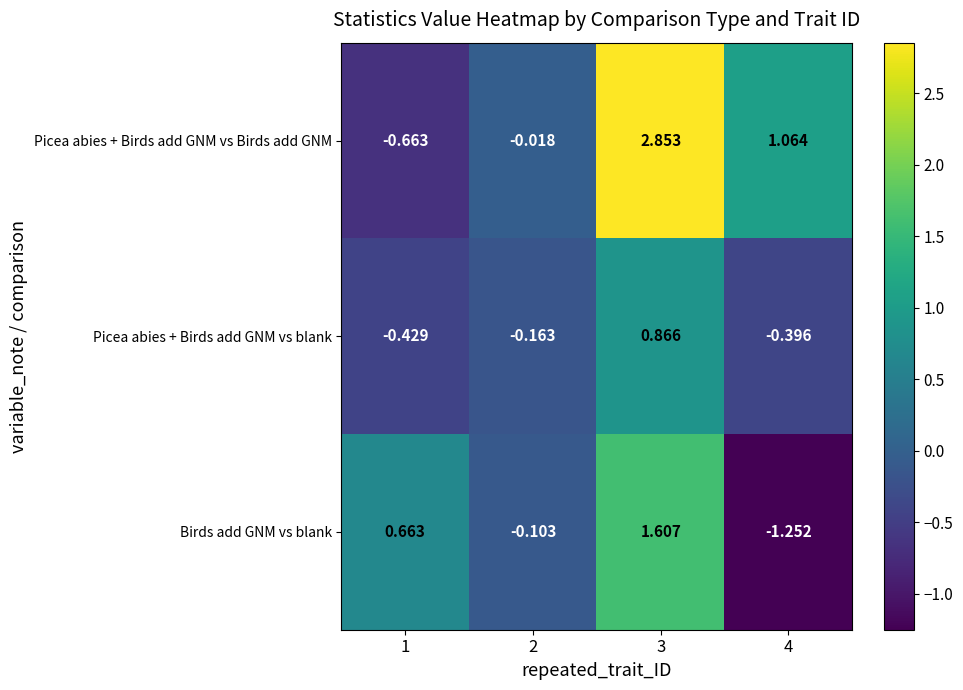

Count the number of categories in the chart.

4